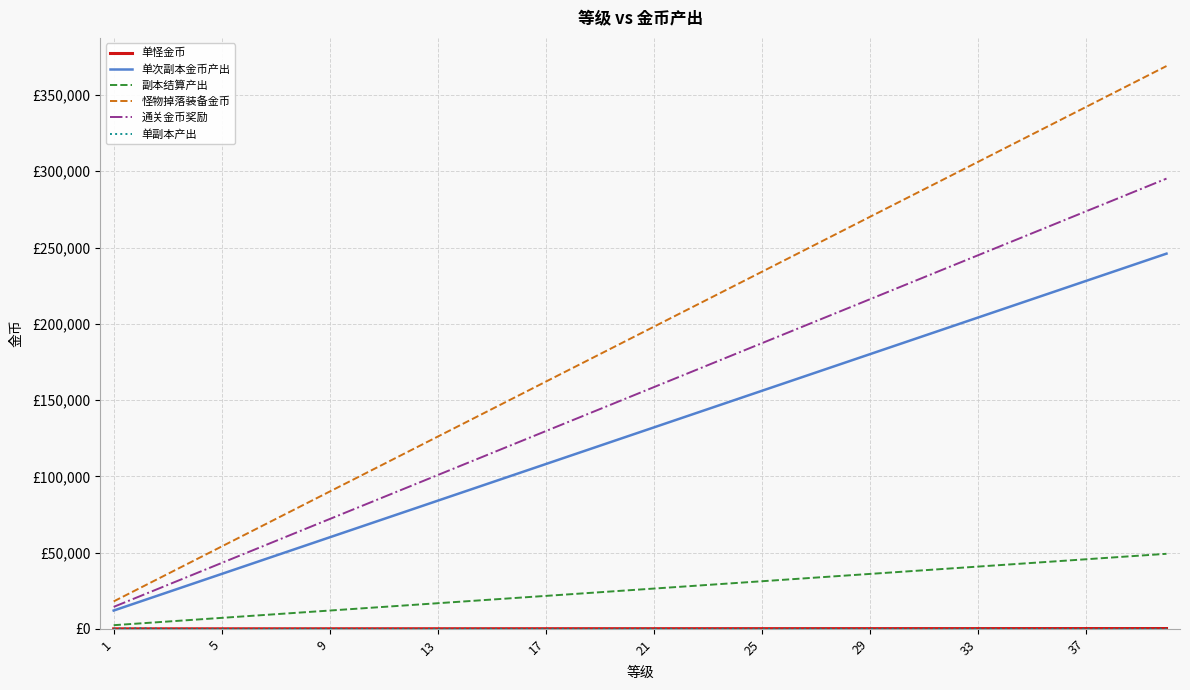

Does the chart display data point markers on the line(s)?

No